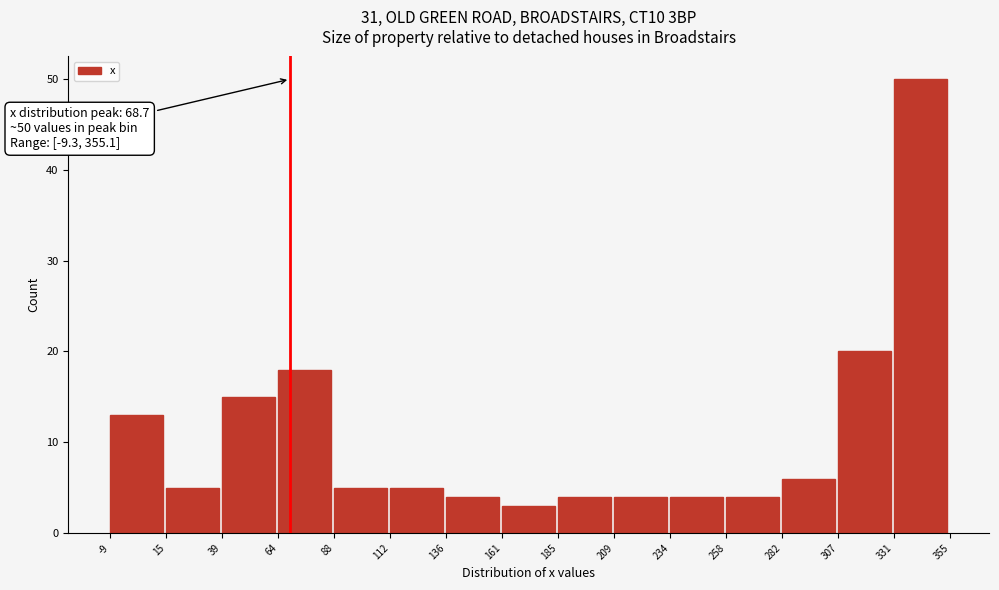

Which range on the x-axis has the tallest bar?

331 to 355